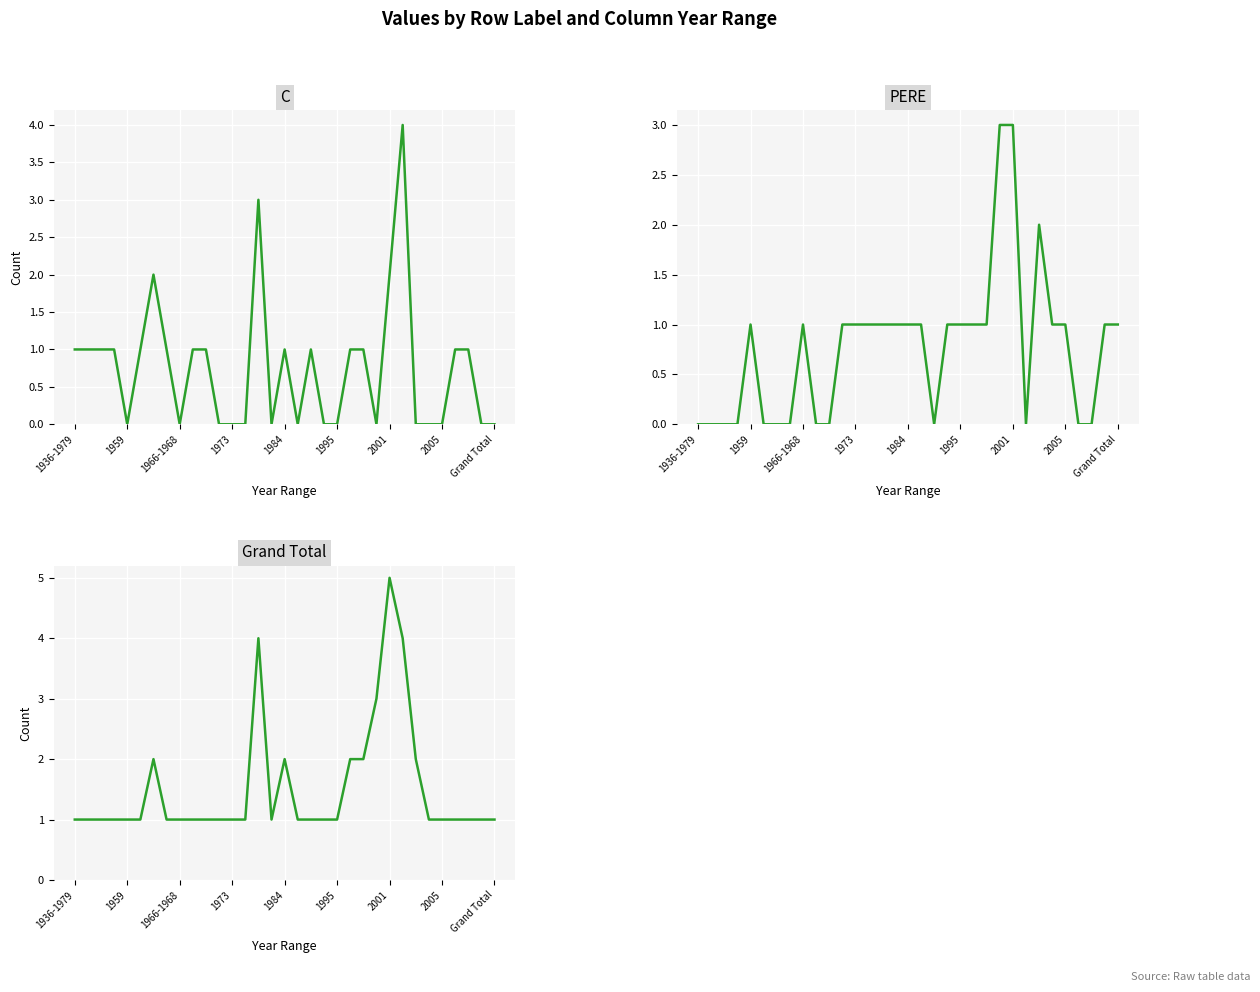

Count the C values in the range 0 to 1.

29